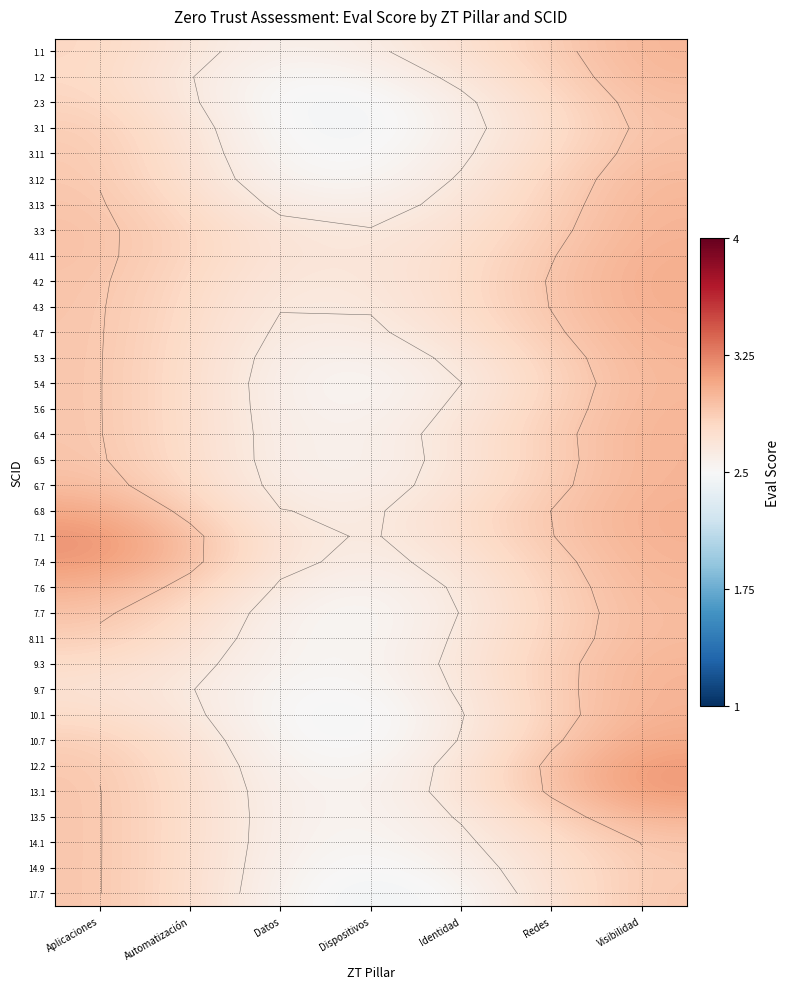

At how many categories does at least one series exceed 3?

2